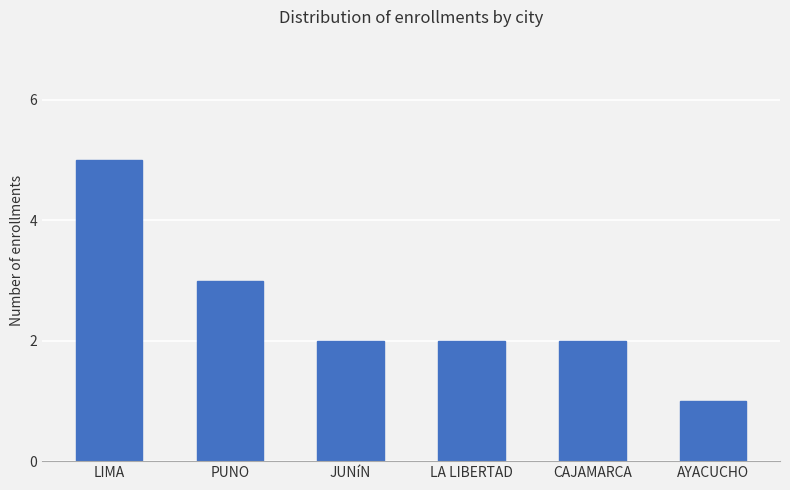

Is it true that the value at PUNO is 3?

True